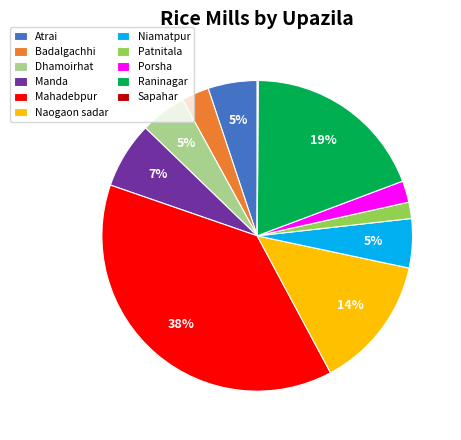

Is the sum of Badalgachhi and Porsha greater than half?

No